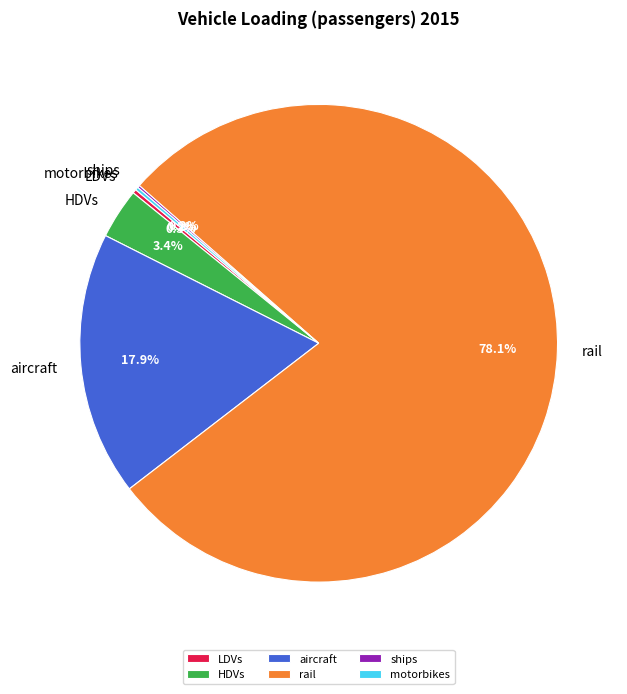

Does aircraft represent more than half of the total?

No